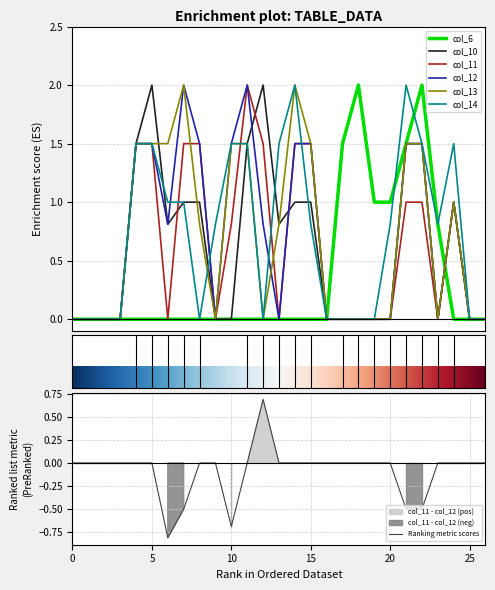

Where do col_12 and col_10 first cross each other?

11 and 12